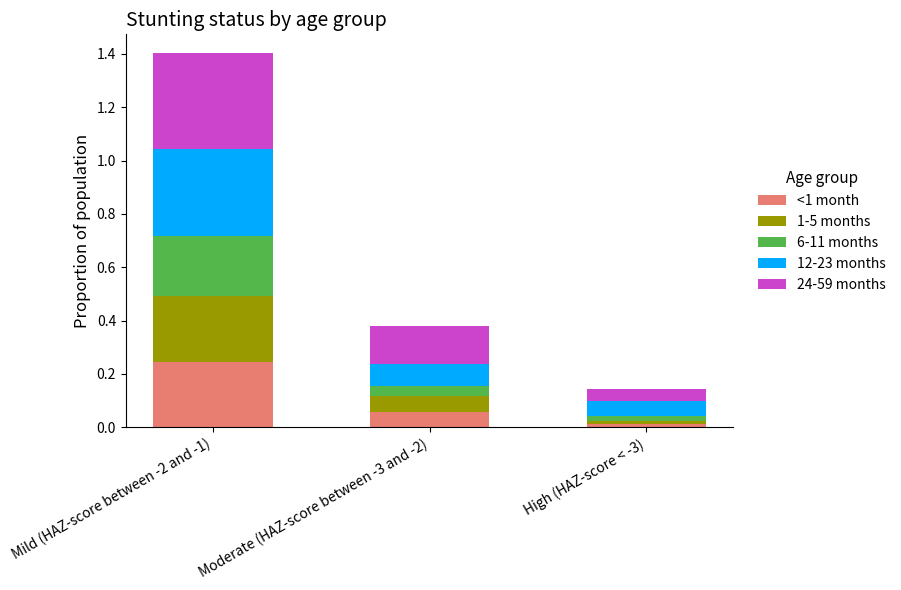

Which category has the lowest value in the <1 month series?

High (HAZ-score < -3)